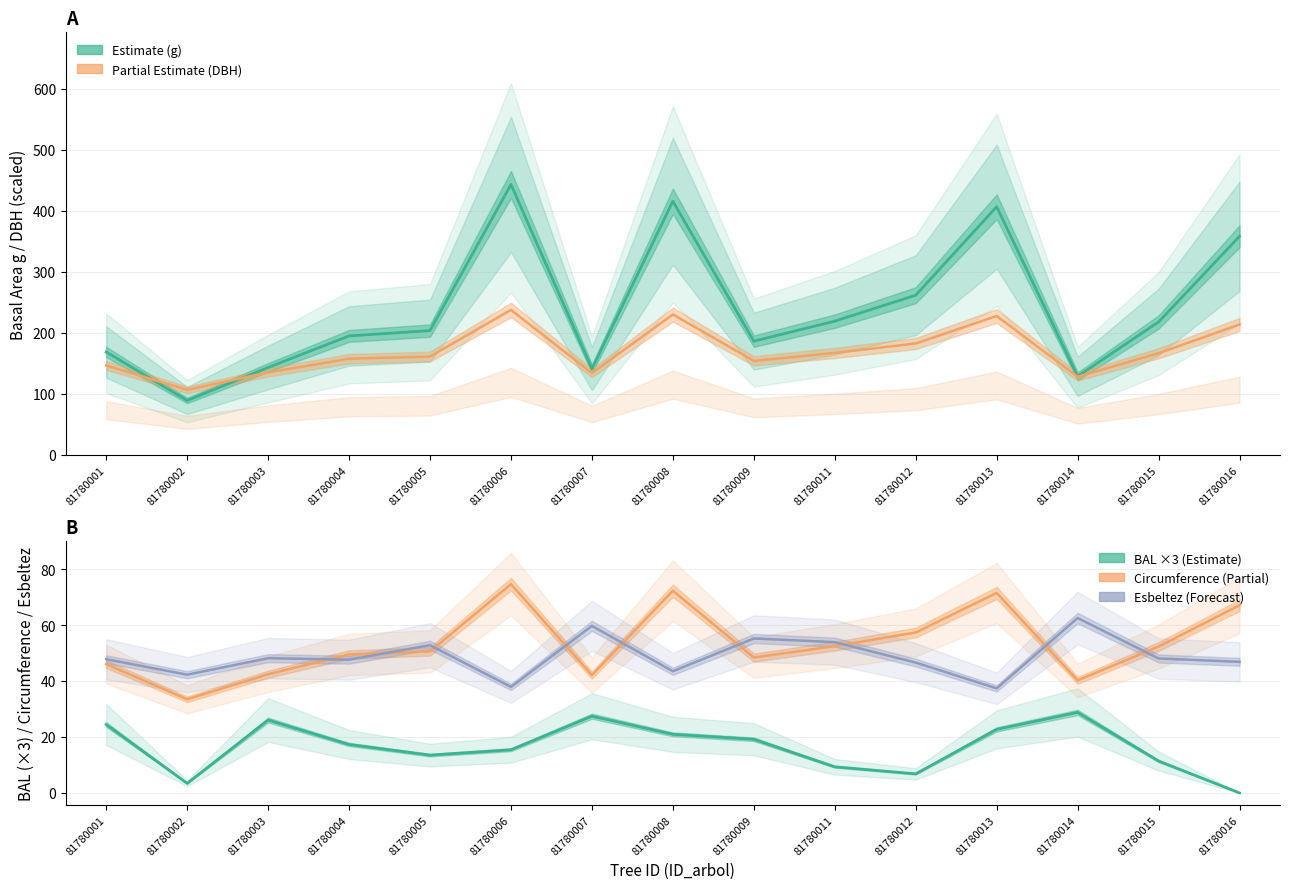

What is the sum of the Esbeltez – Forecast values at 81780016 and 81780011?

100.7